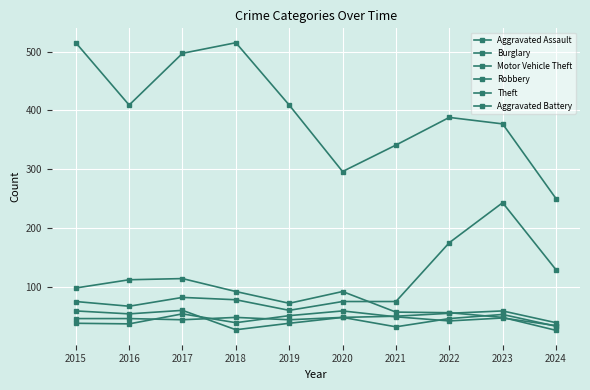

Read the Aggravated Battery value at 2022.

42